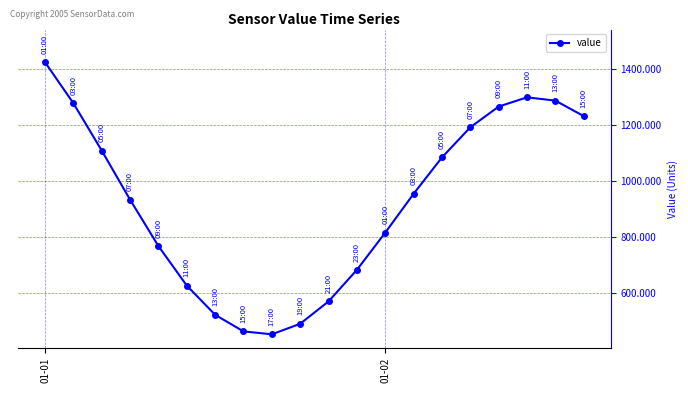

How many points are higher than both their immediate neighbors (excluding endpoints)?

1